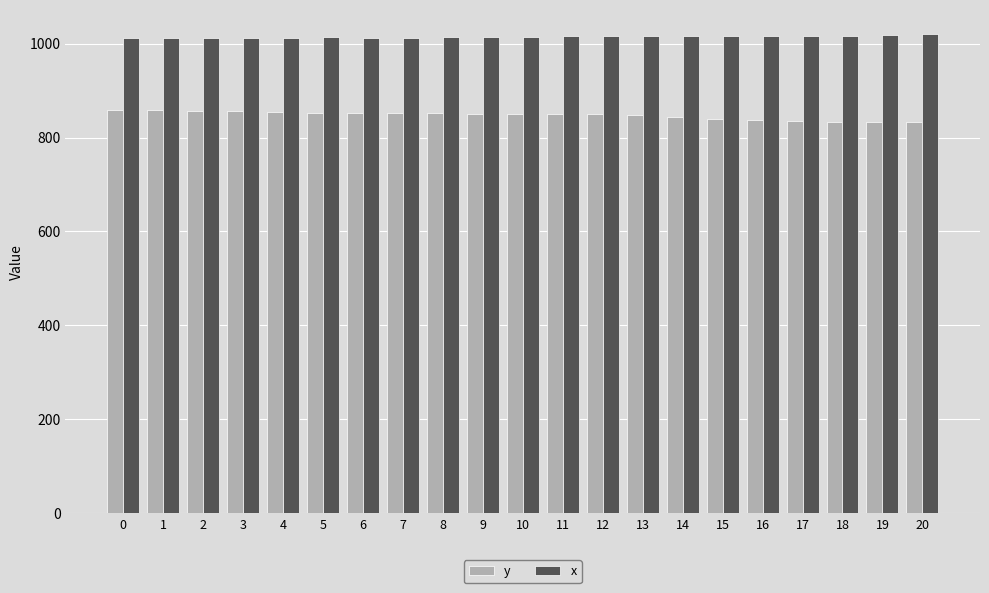

Rank the series by their maximum value, from highest to lowest.

x, y